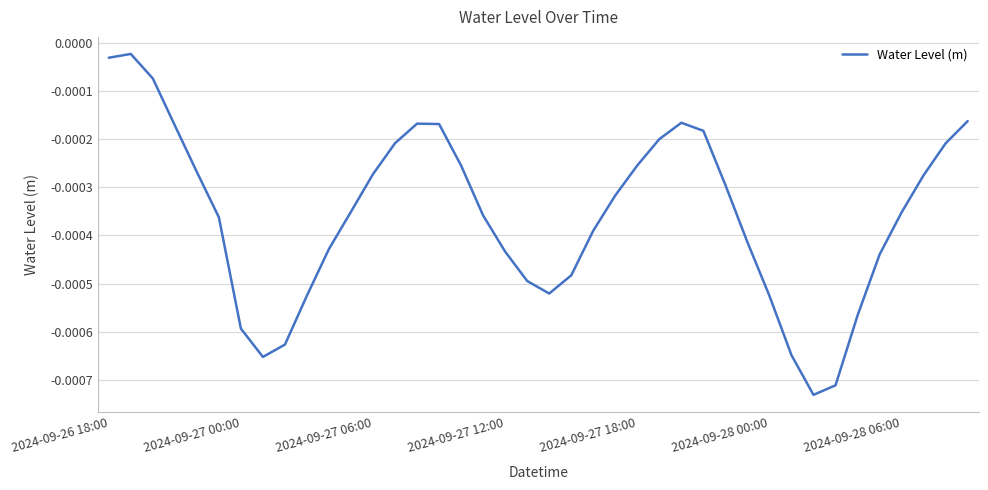

True or false: there are more than 0 points higher than both neighbors.

True